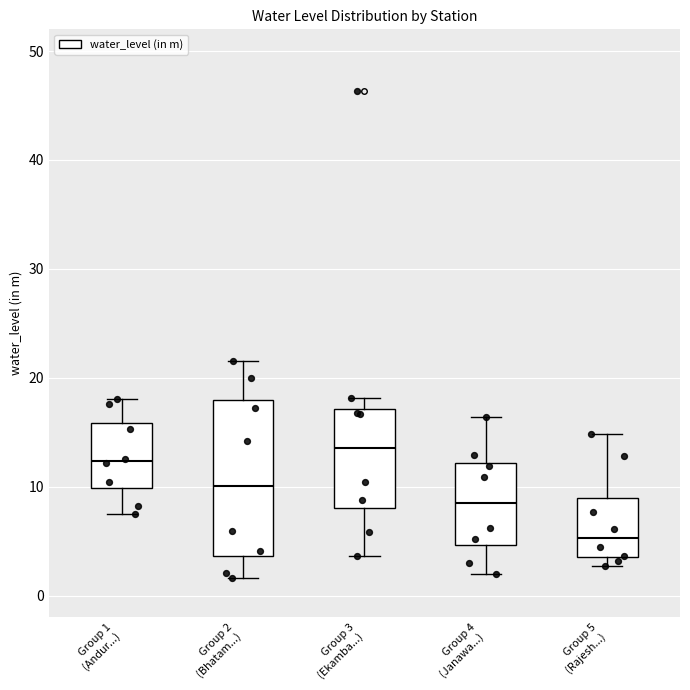

Which box's median line is the lowest?

Group 5 (Rajesh...)